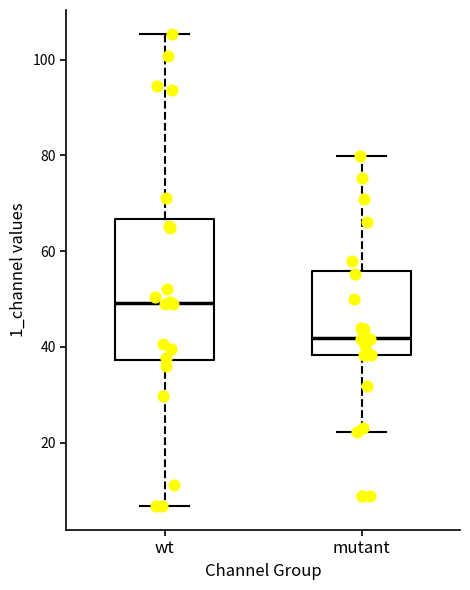

Which box is the tallest, from its lower edge to its upper edge?

wt